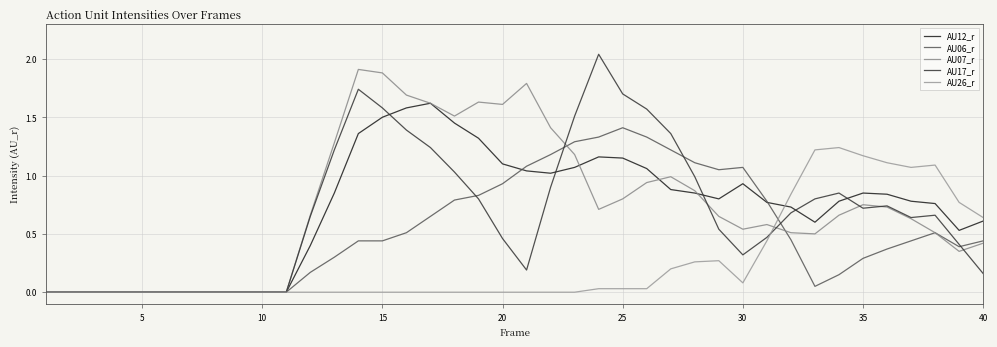

Is this an area chart (filled region under the line)?

No